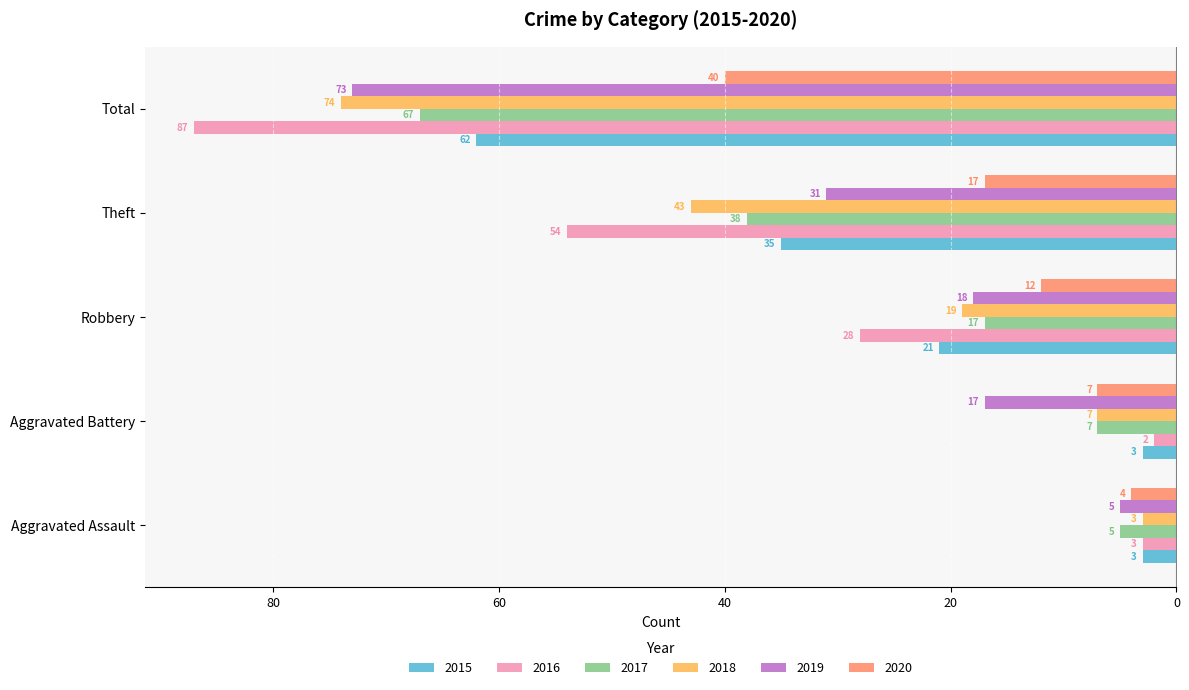

The value of 2015 at Aggravated Assault is -1. True or false?

False